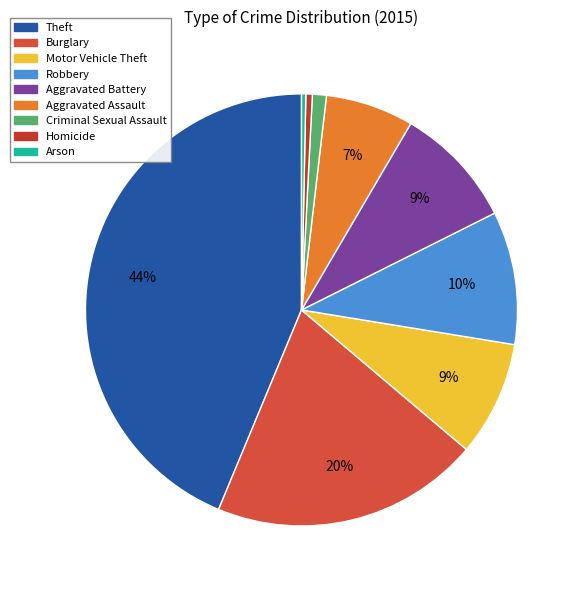

Count the number of slices in the pie.

9